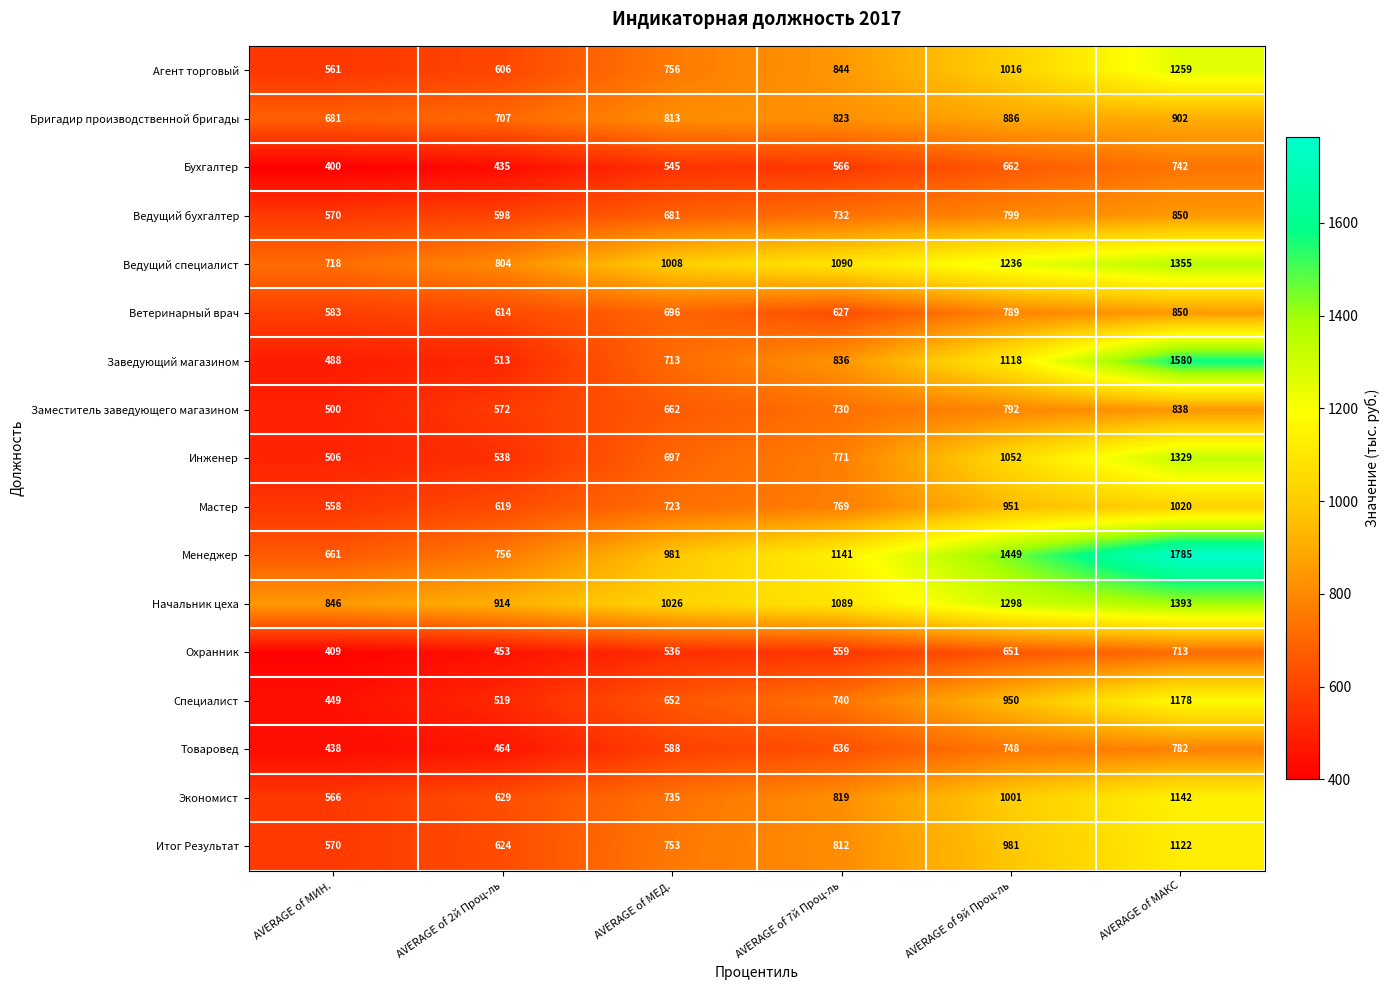

What is the difference between the highest and lowest values at AVERAGE of МАКС?

1072